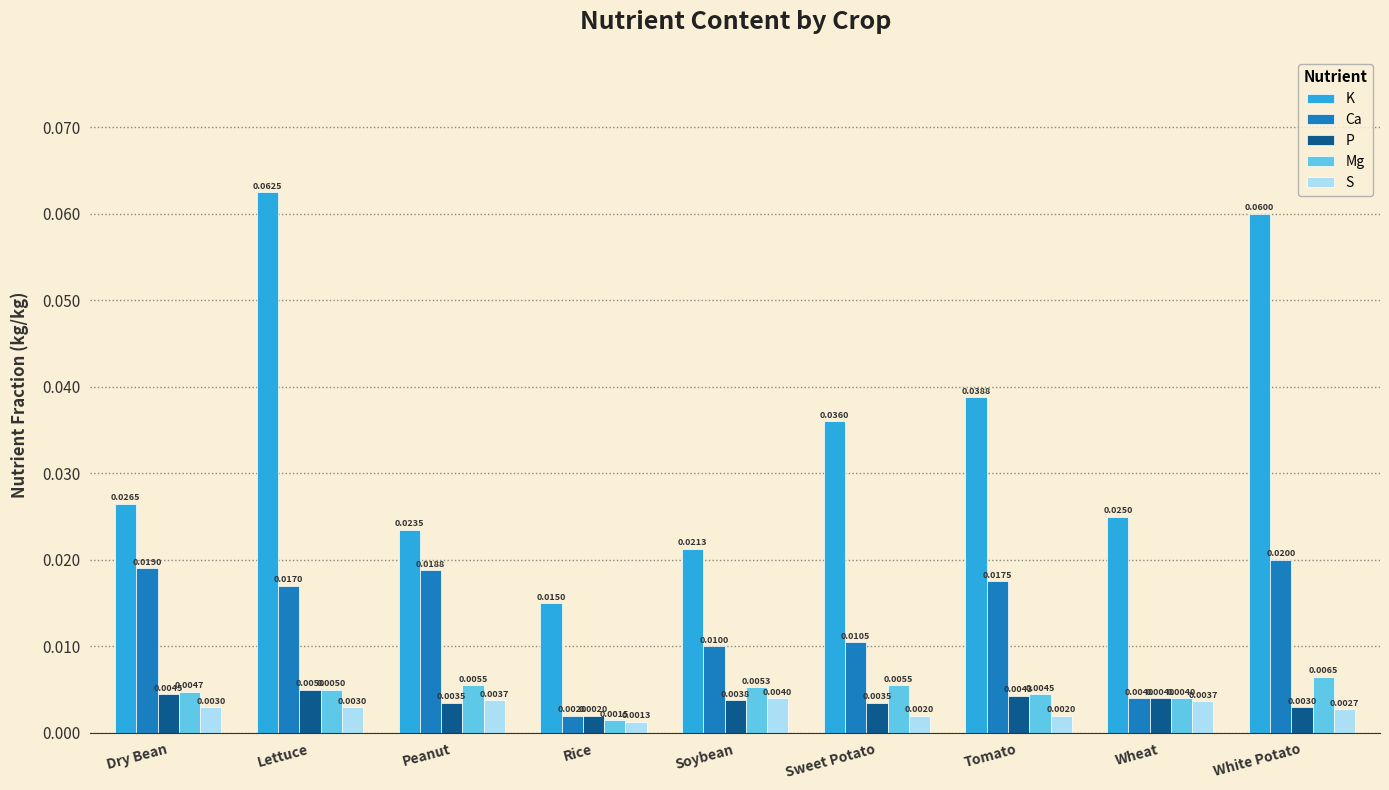

Which series changed the most between Dry Bean and White Potato?

K